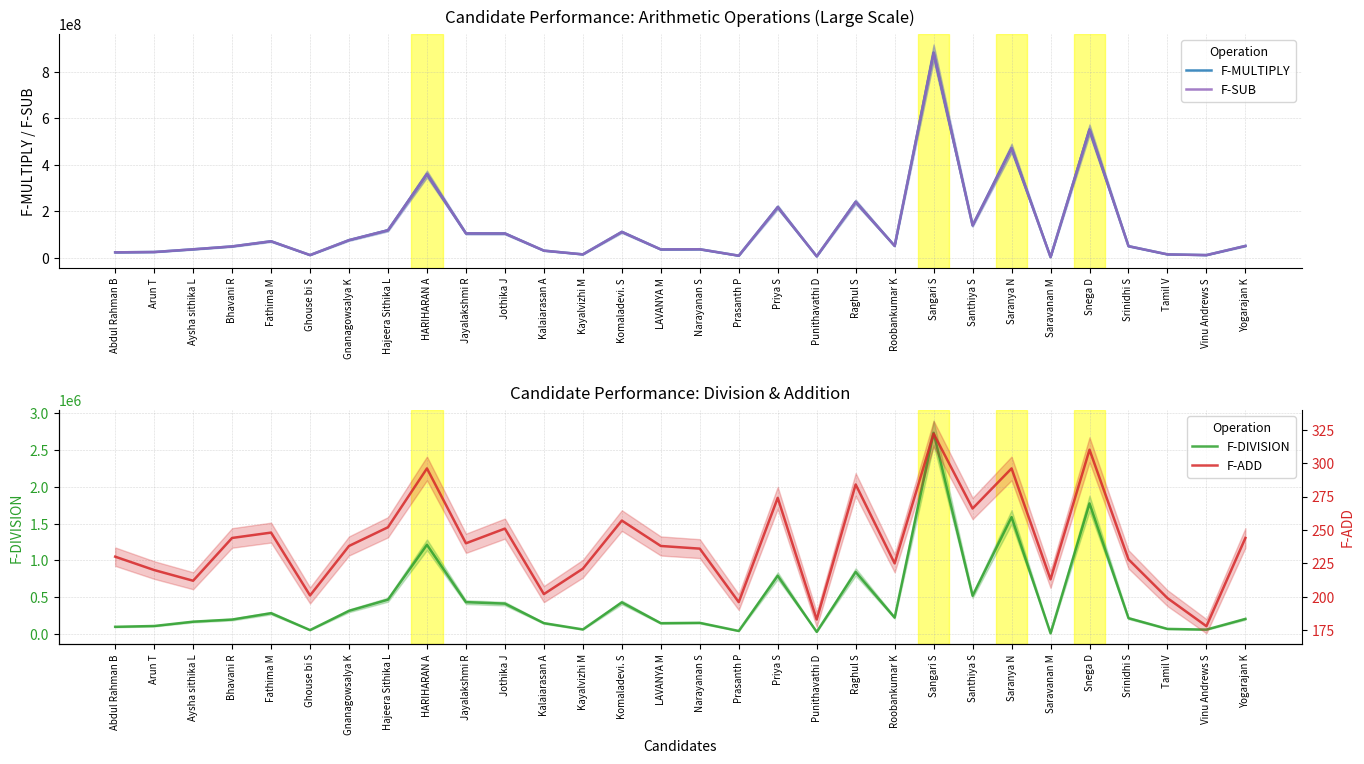

True or false: F-DIVISION and F-SUB intersect in this chart.

False